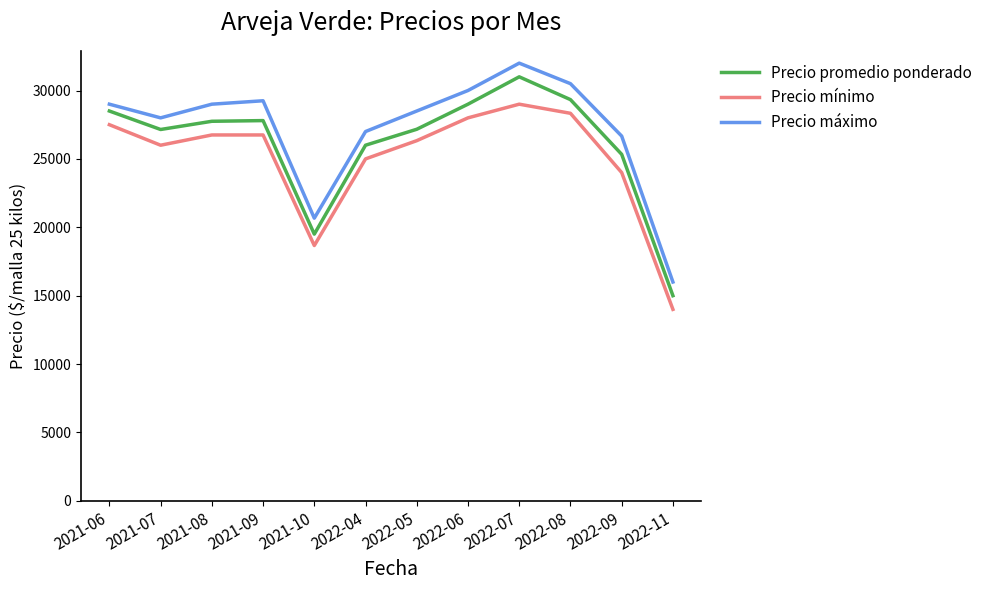

What is the difference between the Precio máximo values at 2022-09 and 2022-04?

333